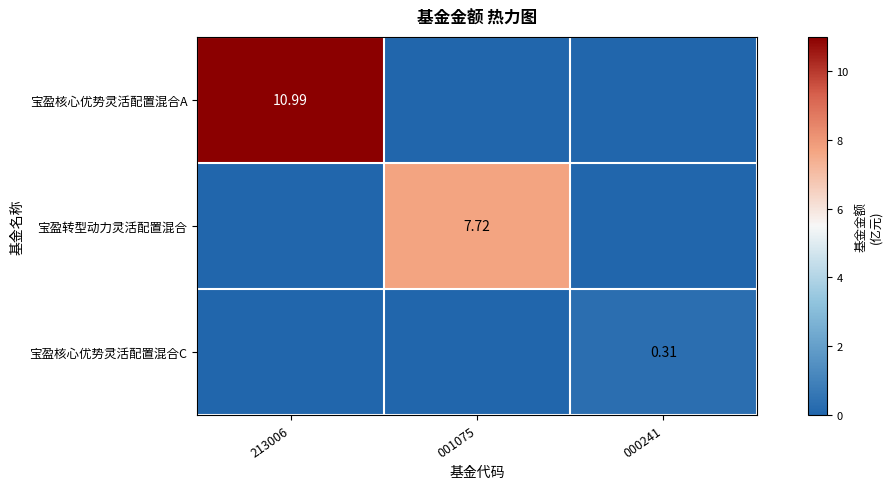

What is the total value across all series at 213006?

11.0